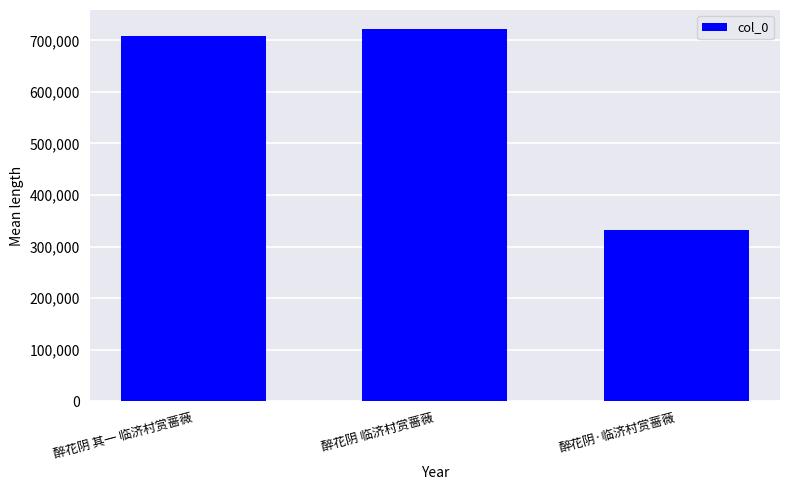

How many series are shown in this chart?

1